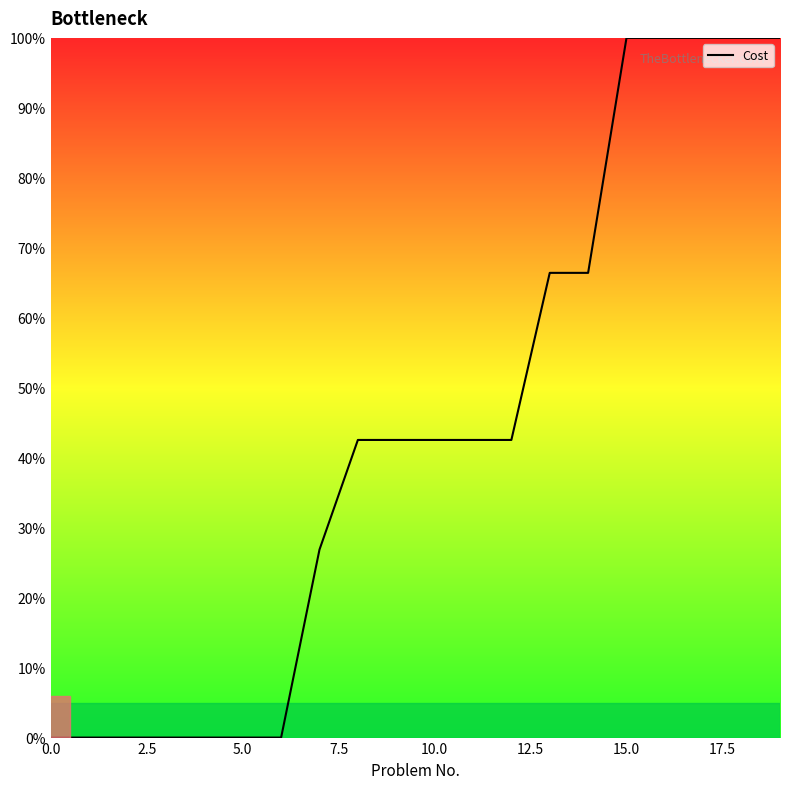

What is the difference between the maximum and minimum values?

100.0